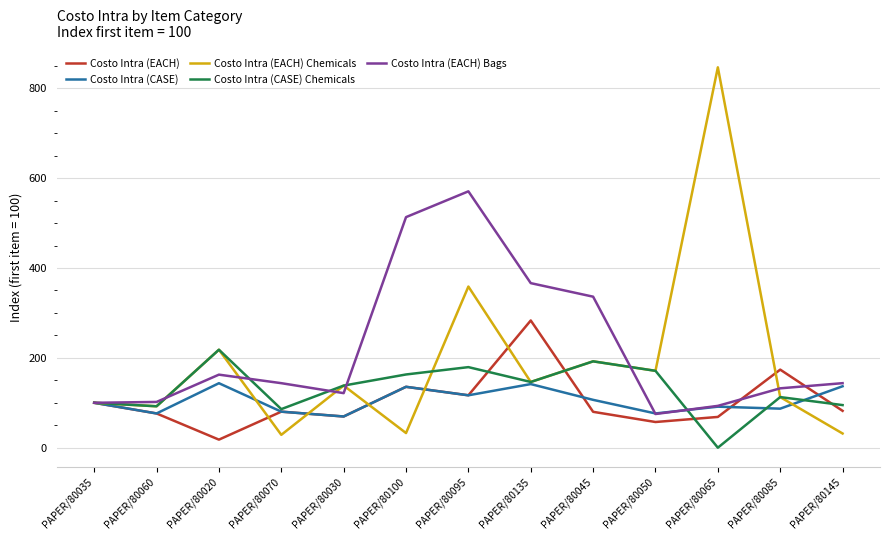

What is the approximate value of Costo Intra (CASE) at PAPER/80070?

80.2